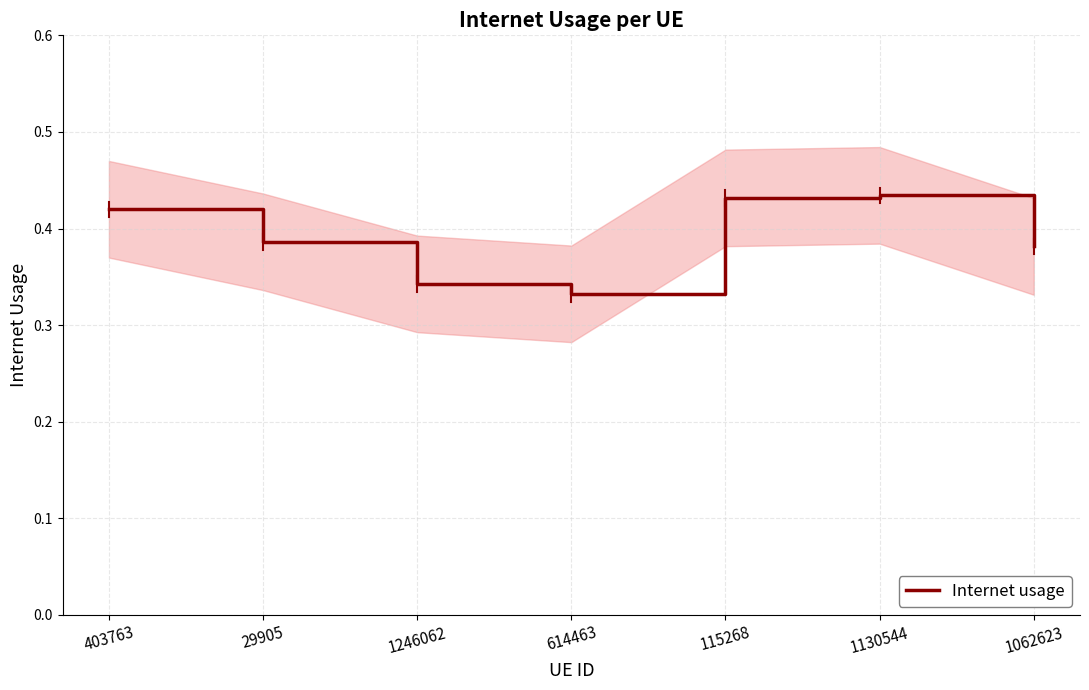

What is the maximum value shown in the chart?

0.4